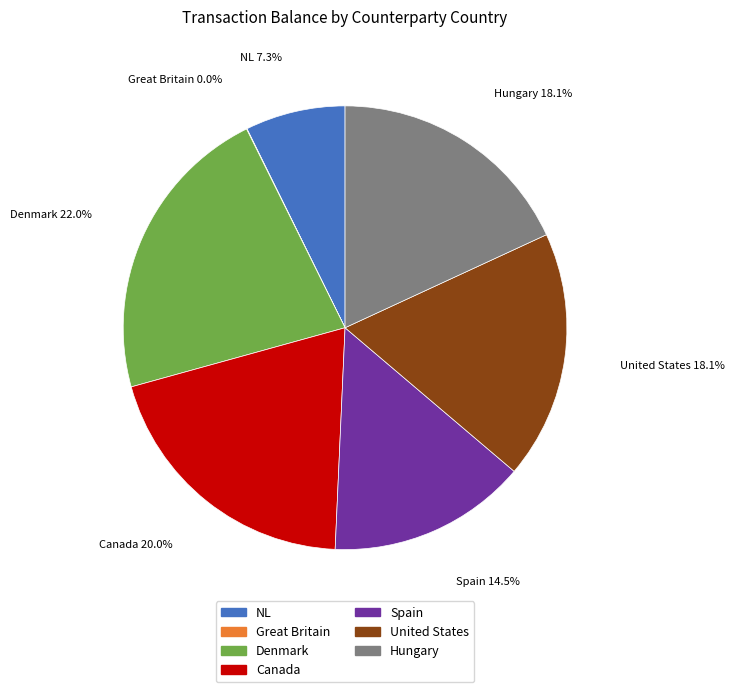

What is the ratio of the value at Canada to the value at Denmark?

0.9